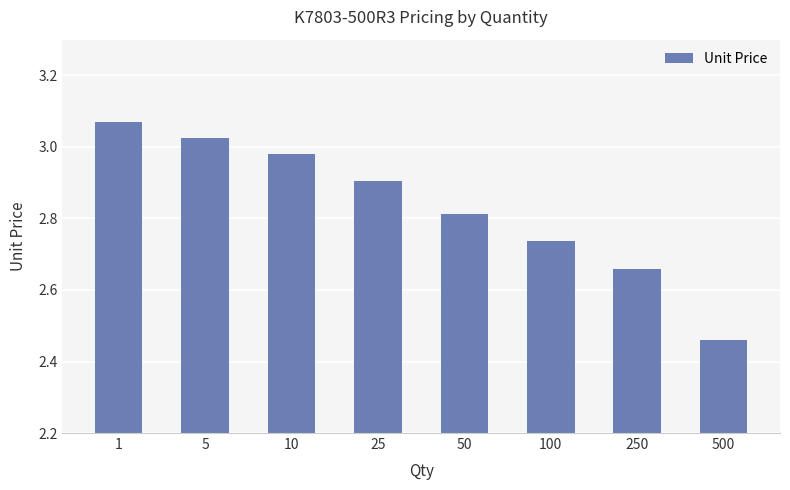

List the labels in order of value, largest first.

1, 5, 10, 25, 50, 100, 250, 500